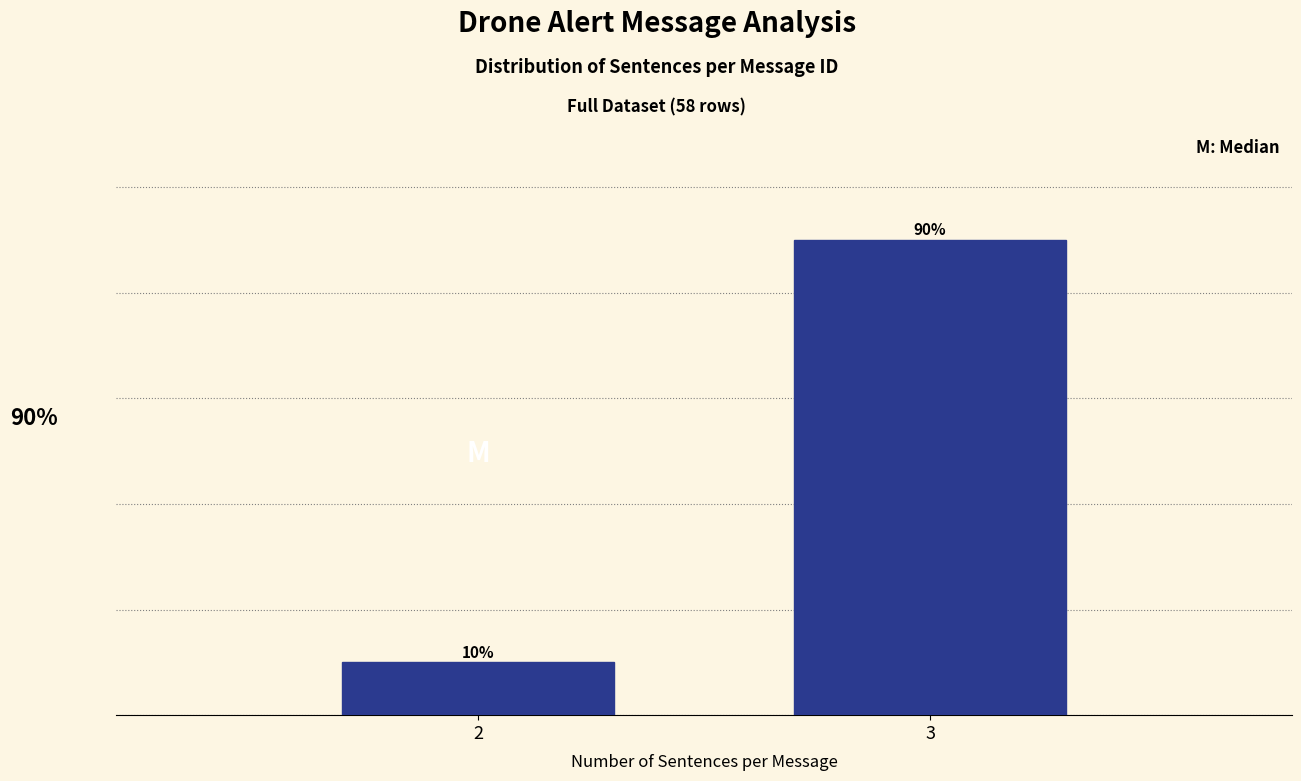

Rank the categories by value from lowest to highest.

2, 3